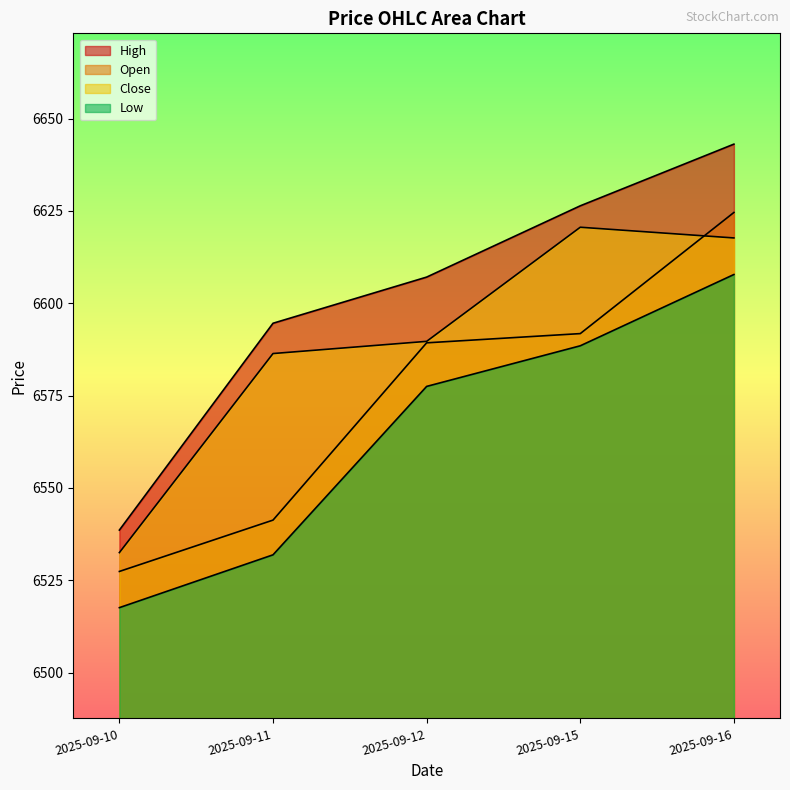

Rank the series by their average value, from lowest to highest.

Low, Open, Close, High